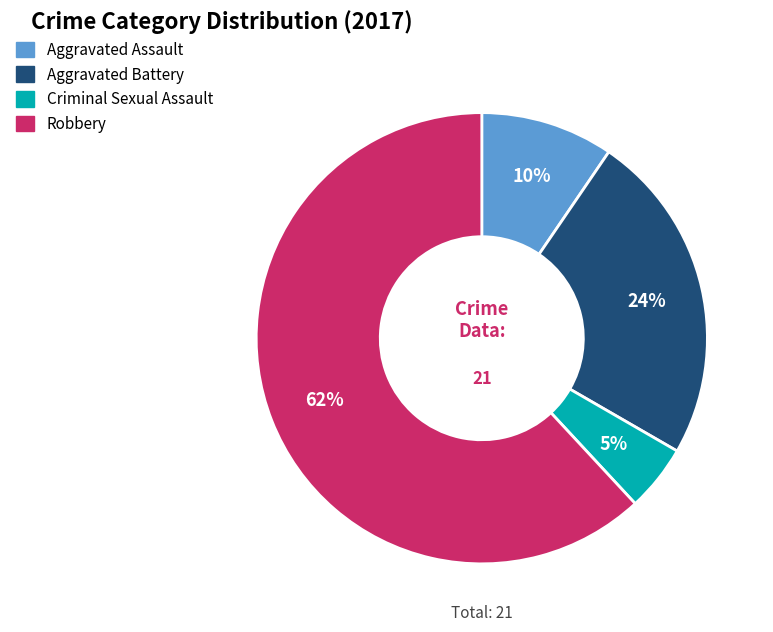

Does Aggravated Battery account for over 50% of the chart?

No